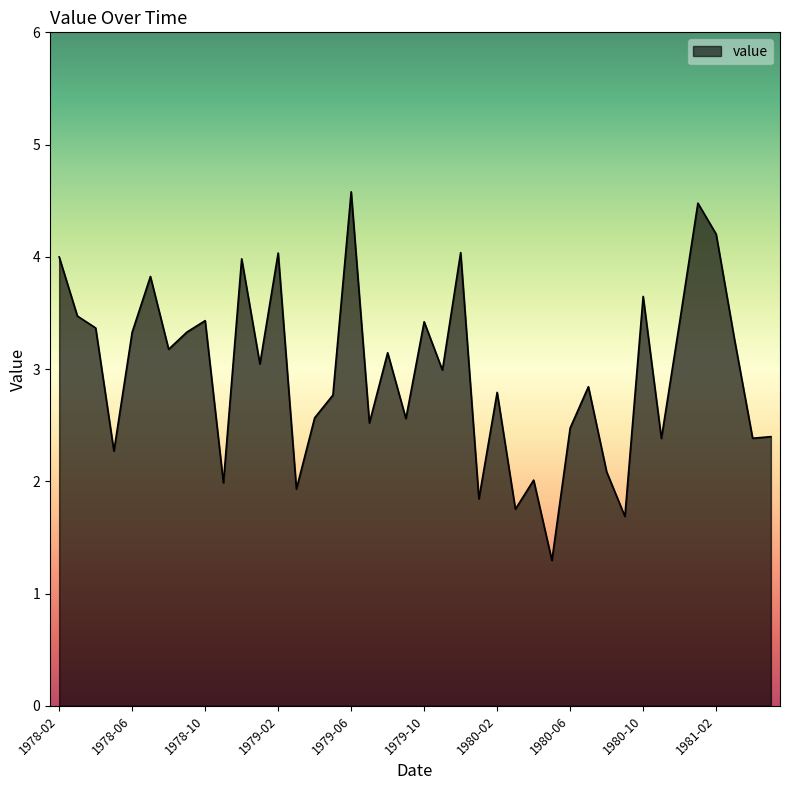

True or false: the data has more than 2 interior local peaks.

True